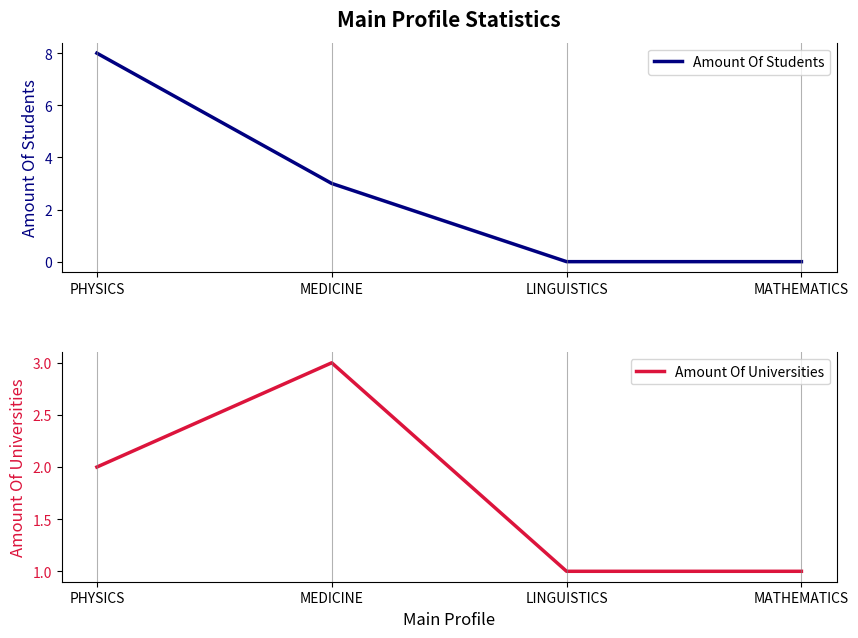

True or false: Amount Of Students and Amount Of Universities cross at least once.

False